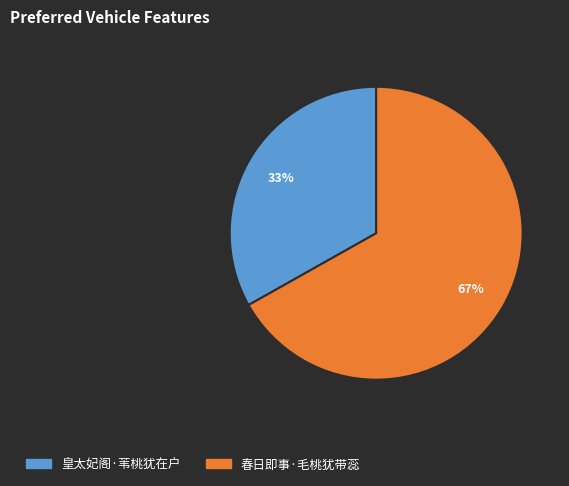

Which has a higher value, 春日即事·毛桃犹带蕊 or 皇太妃阁·苇桃犹在户?

春日即事·毛桃犹带蕊